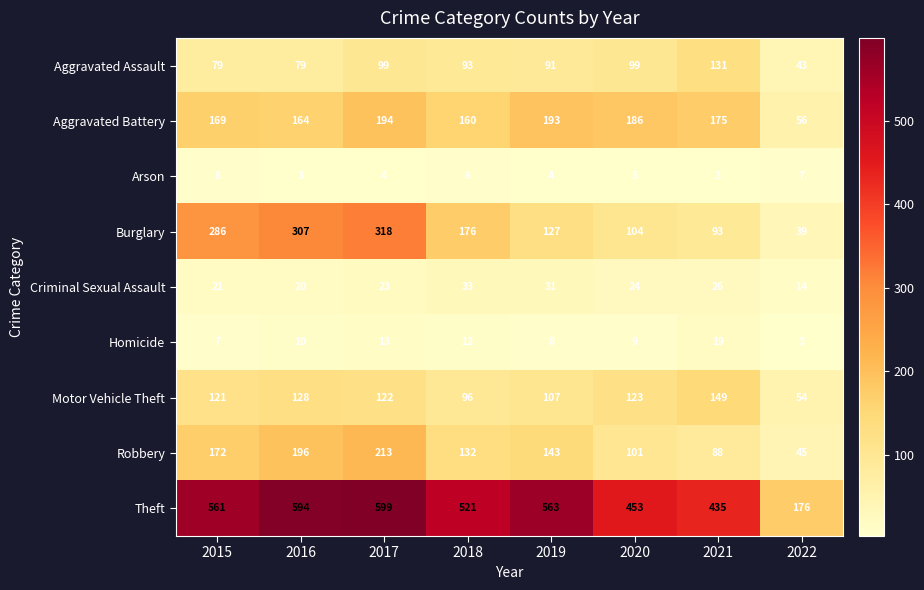

What is the maximum value shown in the chart?

599